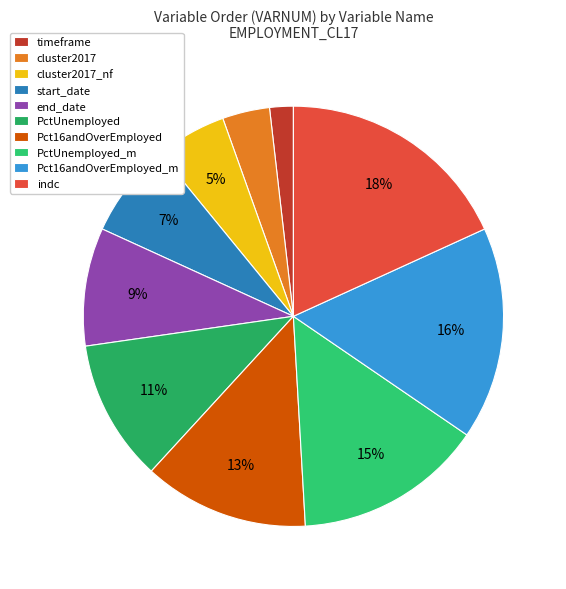

Rank the categories by value from highest to lowest.

indc, Pct16andOverEmployed_m, PctUnemployed_m, Pct16andOverEmployed, PctUnemployed, end_date, start_date, cluster2017_nf, cluster2017, timeframe